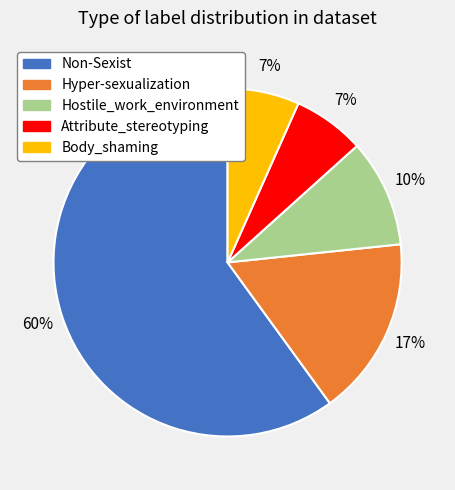

What is the largest slice in the pie chart?

Non-Sexist